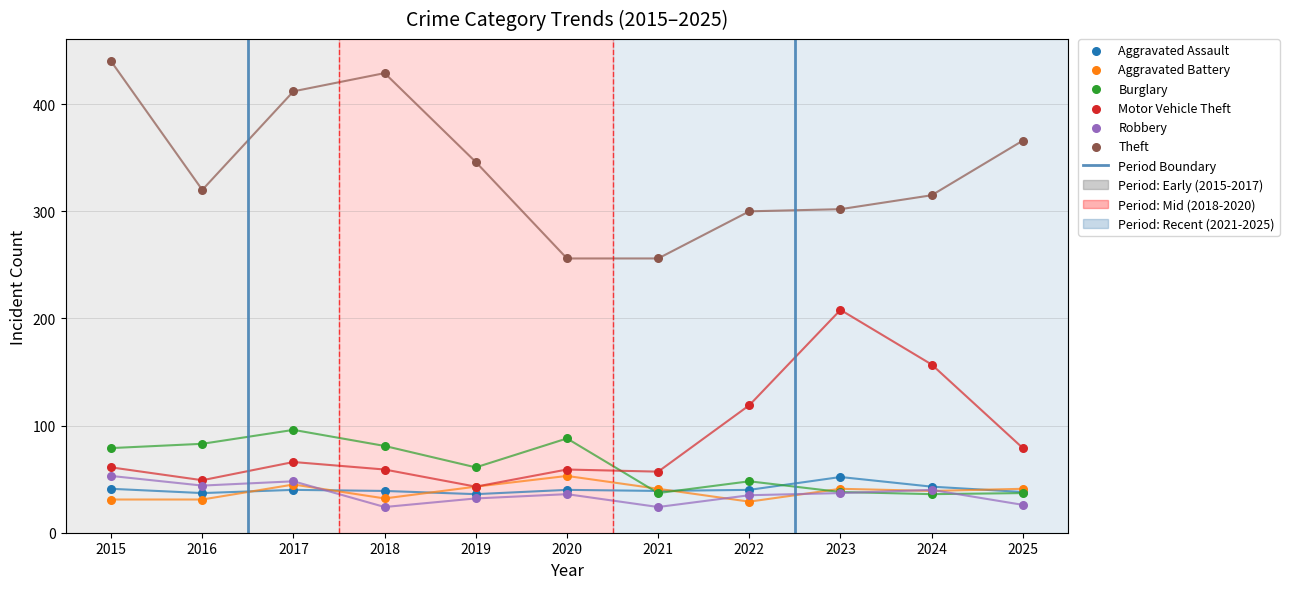

Which series has the widest spread of Y values?

Theft